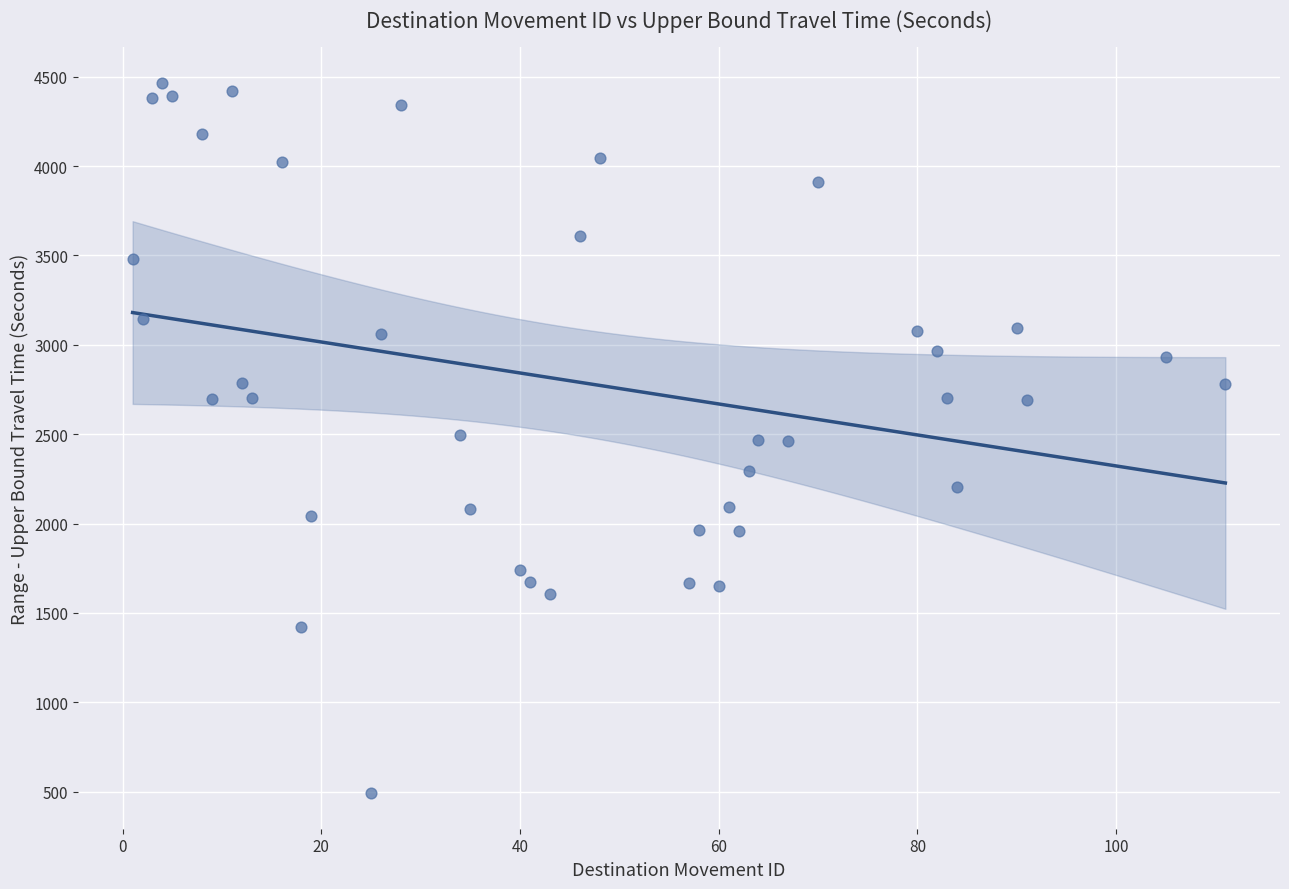

What is the range of X values (max minus min)?

110